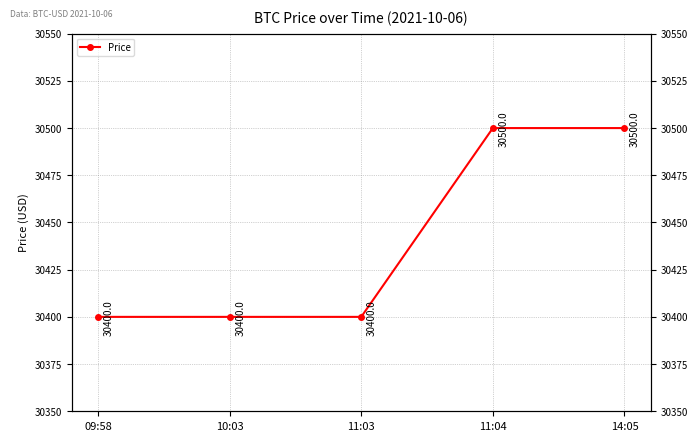

Reading left to right, extract all data points from this chart.

09:58=30400	10:03=30400	11:03=30400	11:04=30500	14:05=30500